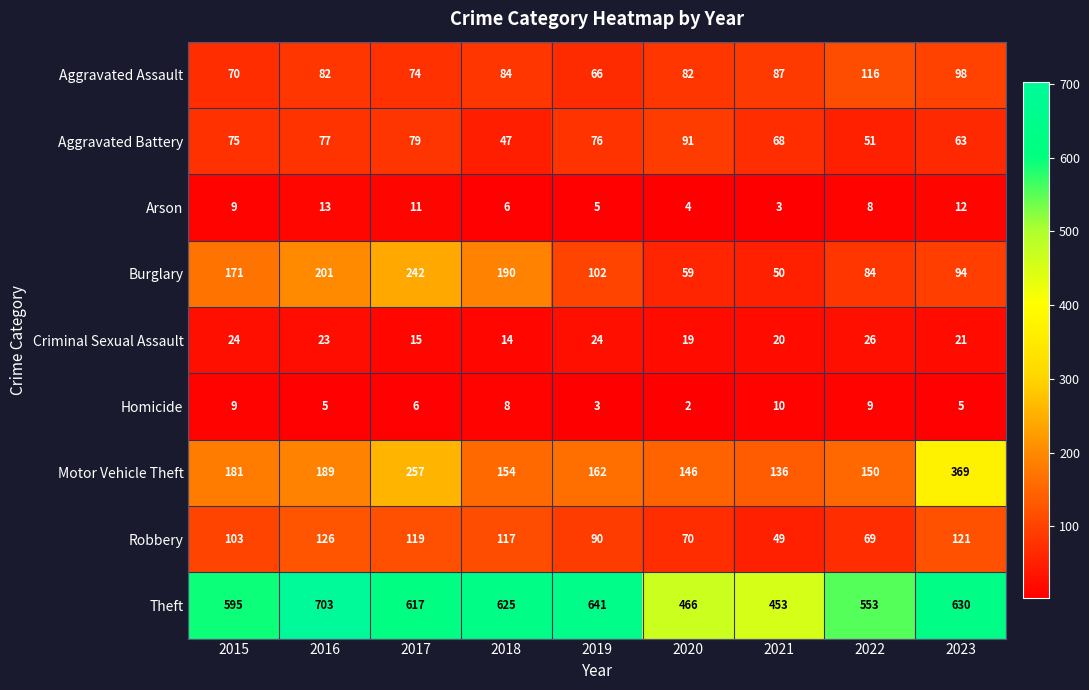

At 2016, list the series in order from largest to smallest.

Theft, Burglary, Motor Vehicle Theft, Robbery, Aggravated Assault, Aggravated Battery, Criminal Sexual Assault, Arson, Homicide